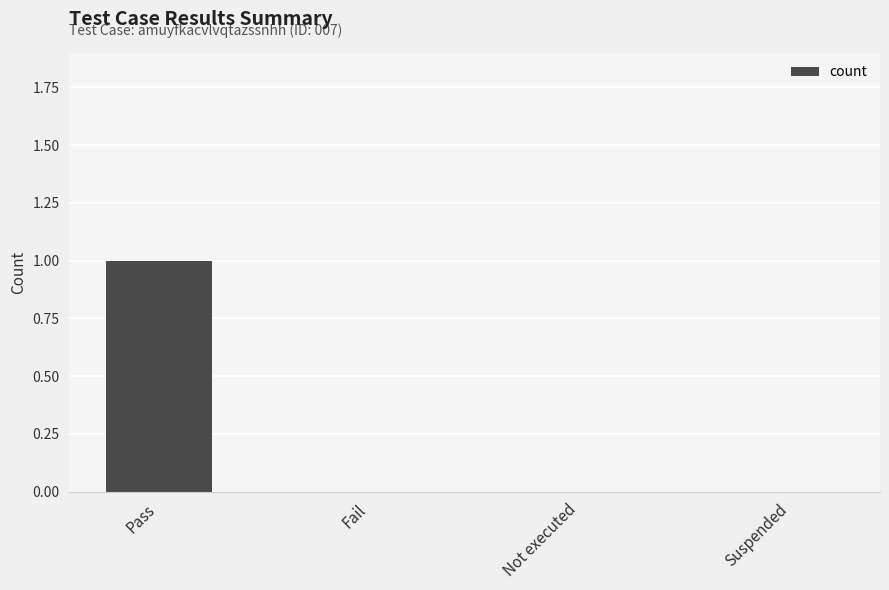

Does the chart contain stacked bars?

No